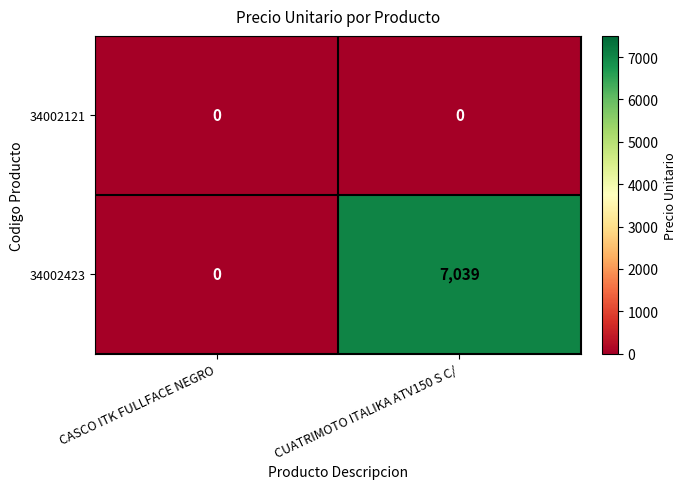

List the labels in order of 34002423 value, largest first.

CUATRIMOTO ITALIKA ATV150 S C/, CASCO ITK FULLFACE NEGRO